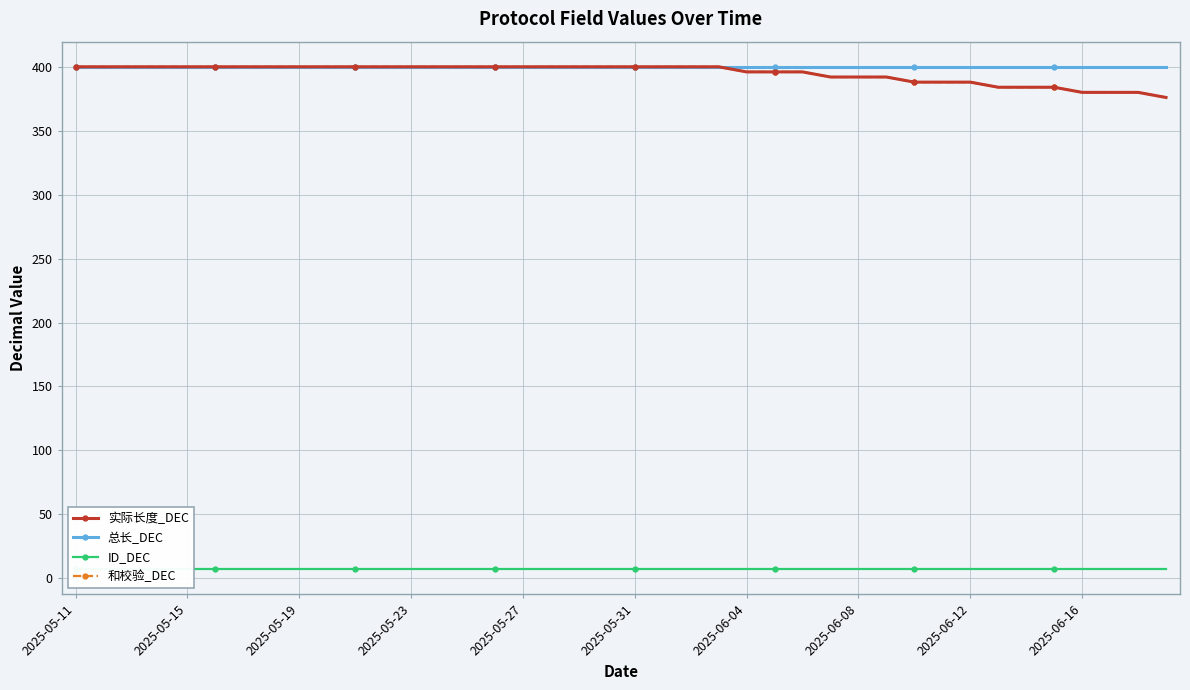

What is the difference between the maximum and minimum values in the 实际长度_DEC series?

24